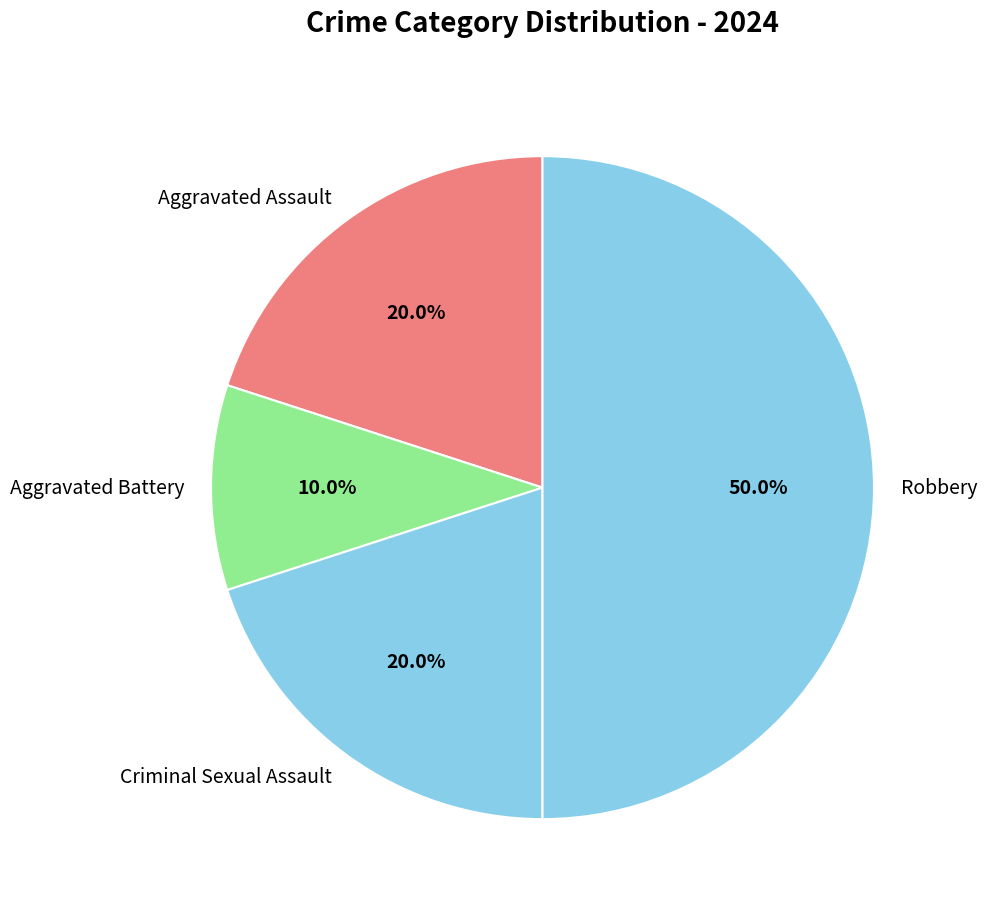

Is Aggravated Assault the majority of the pie?

No